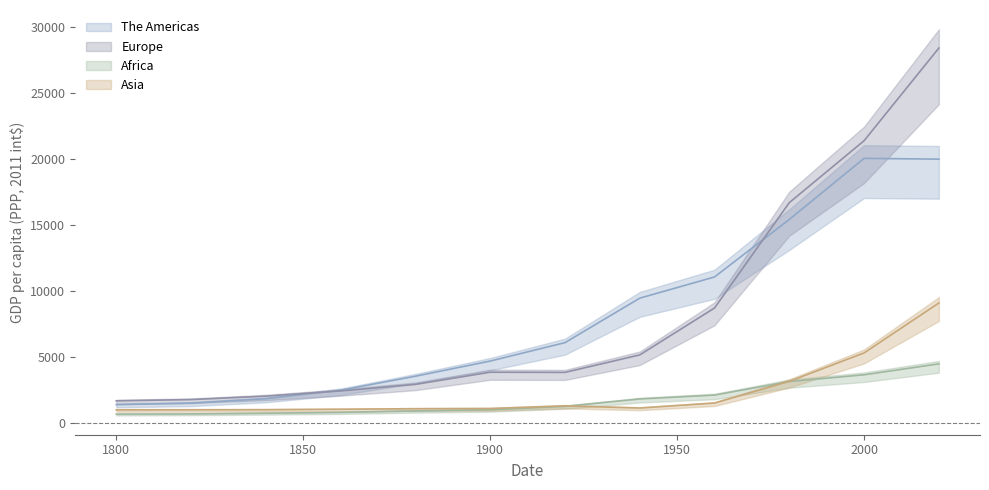

At which label does Africa reach its peak?

2020